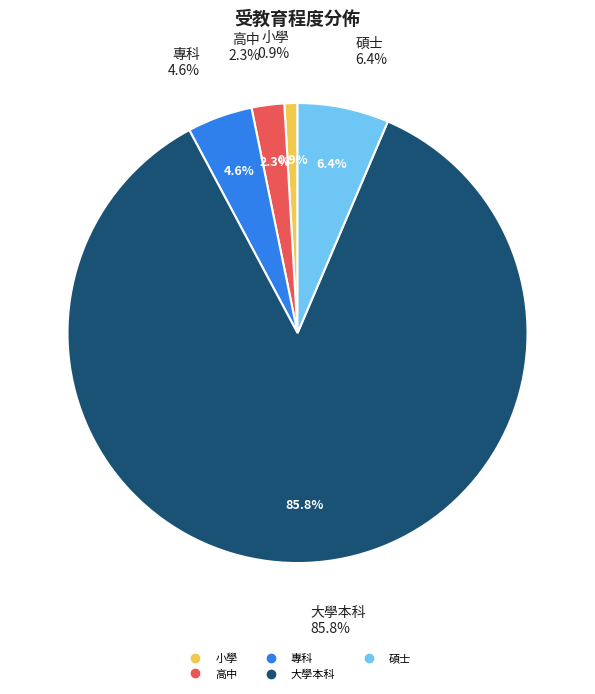

What percentage do 小學 and 專科 together represent?

5.5%